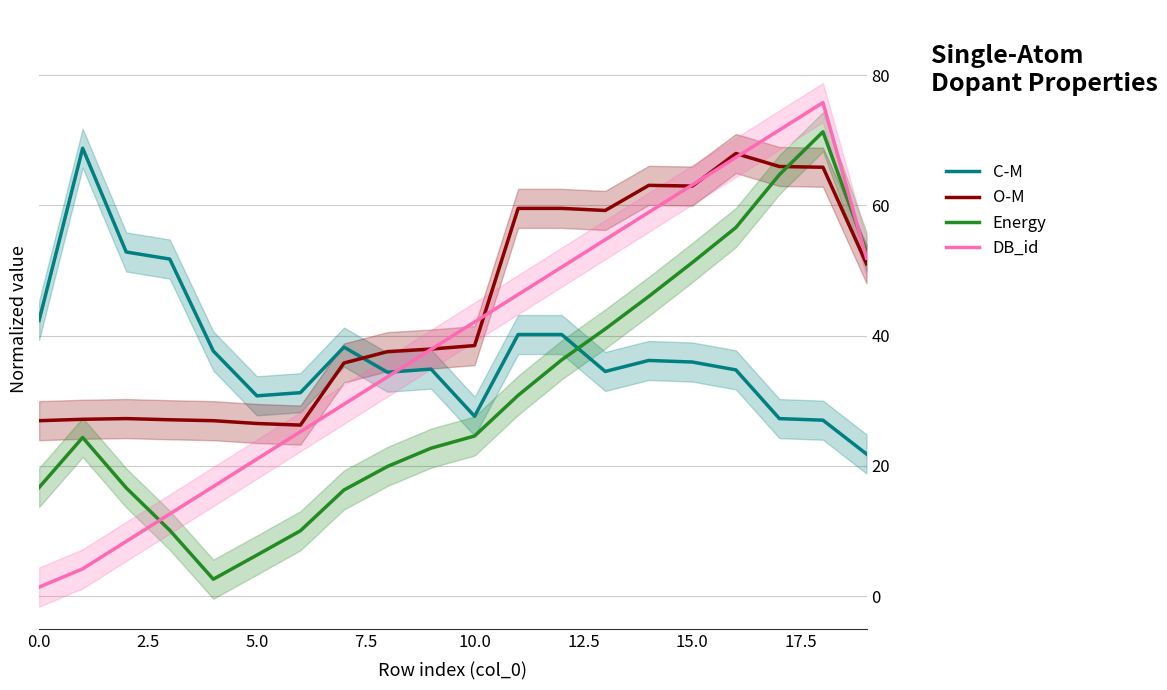

What is the highest value of the Energy series?

71.3